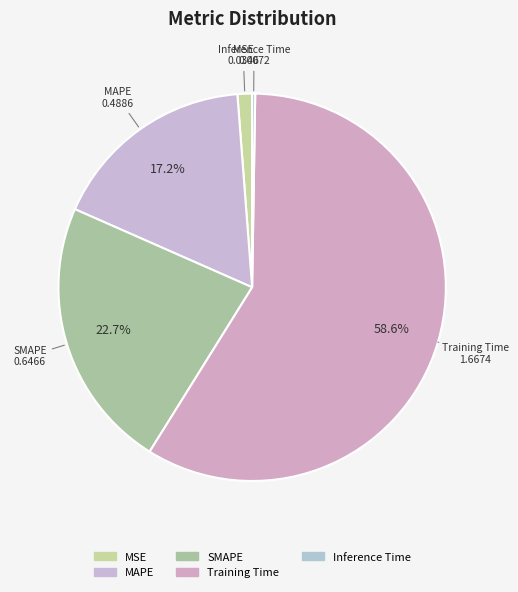

Which slice is the largest?

Training Time